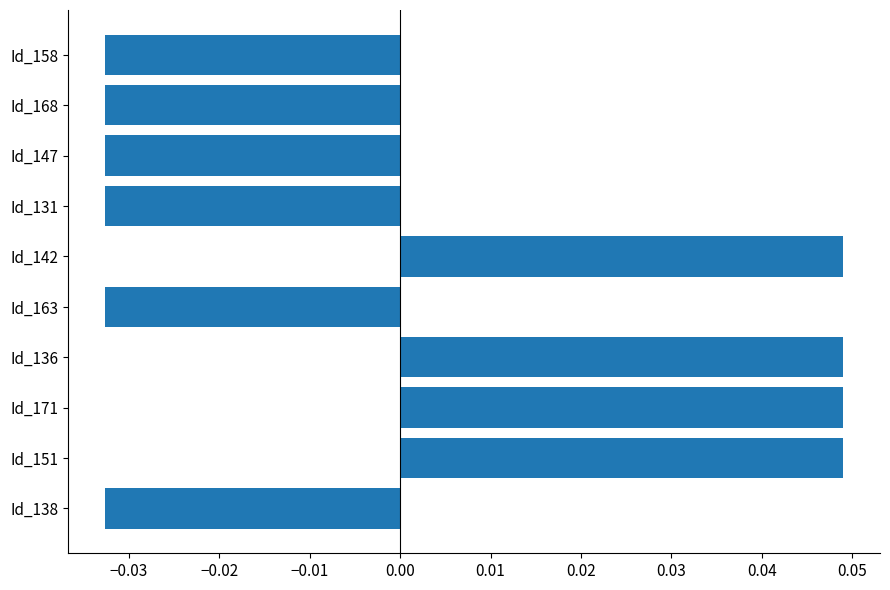

Count the number of values greater than 0.

4